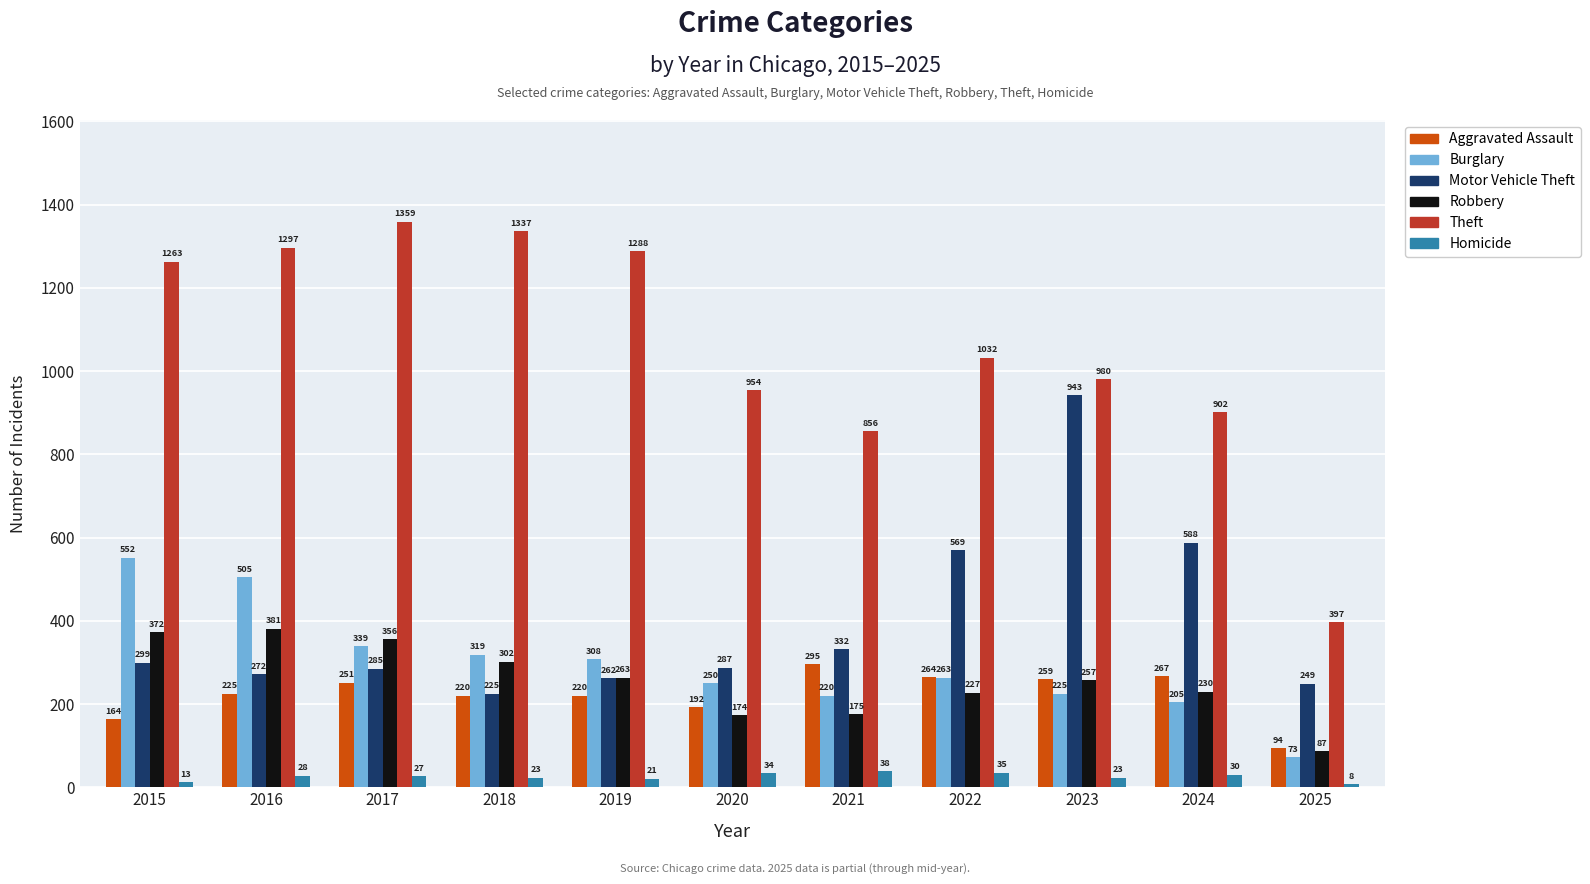

At which label does Aggravated Assault reach its minimum?

2025